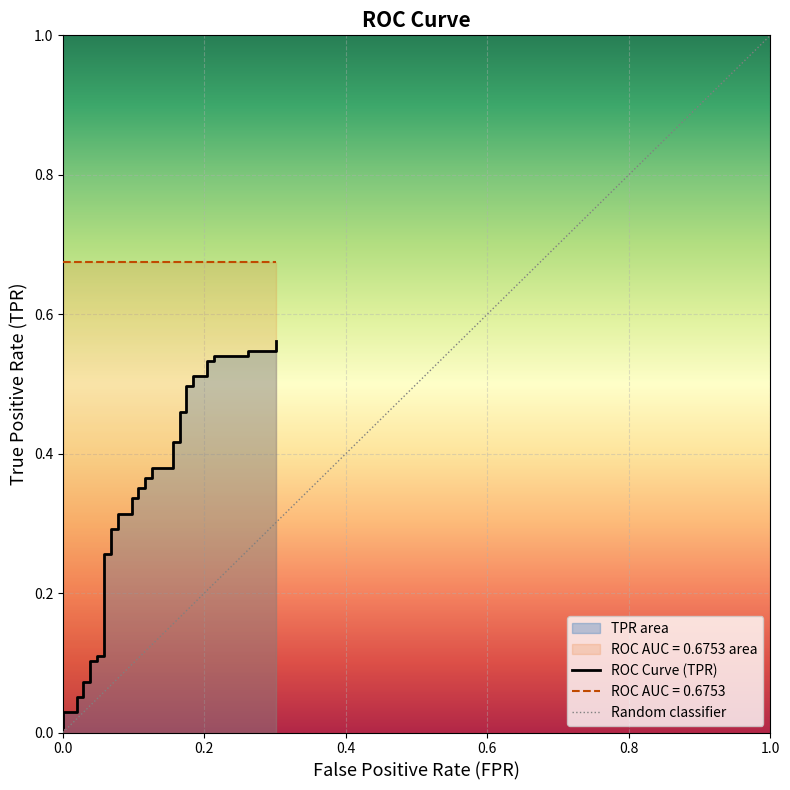

How many categories are shown in the chart?

40